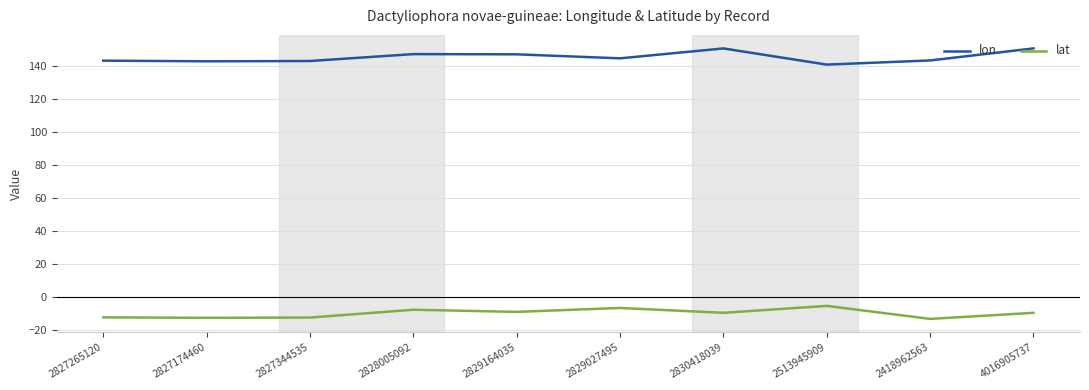

Is it true that lon equals 147.2 at 2829164035?

True